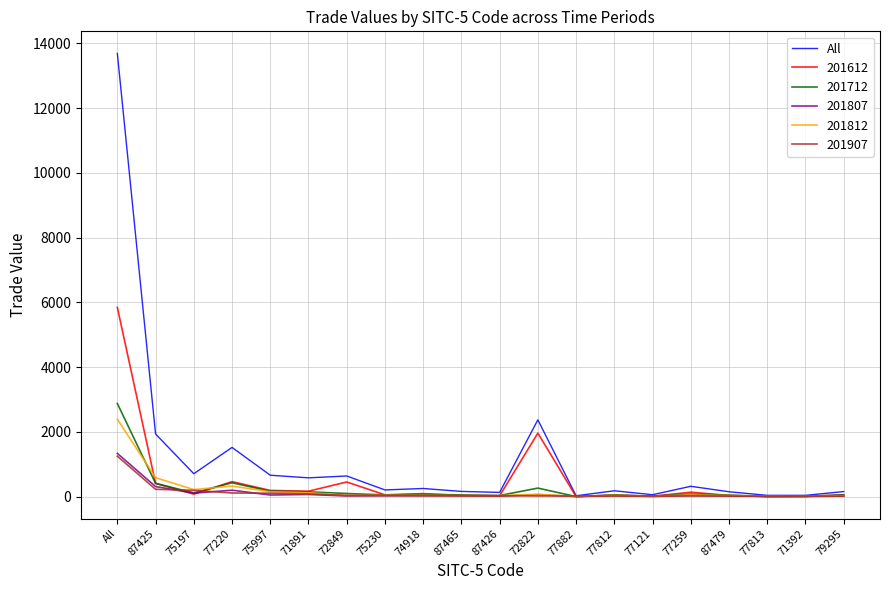

Is it true that 201807 equals 26.1 at 77812?

True